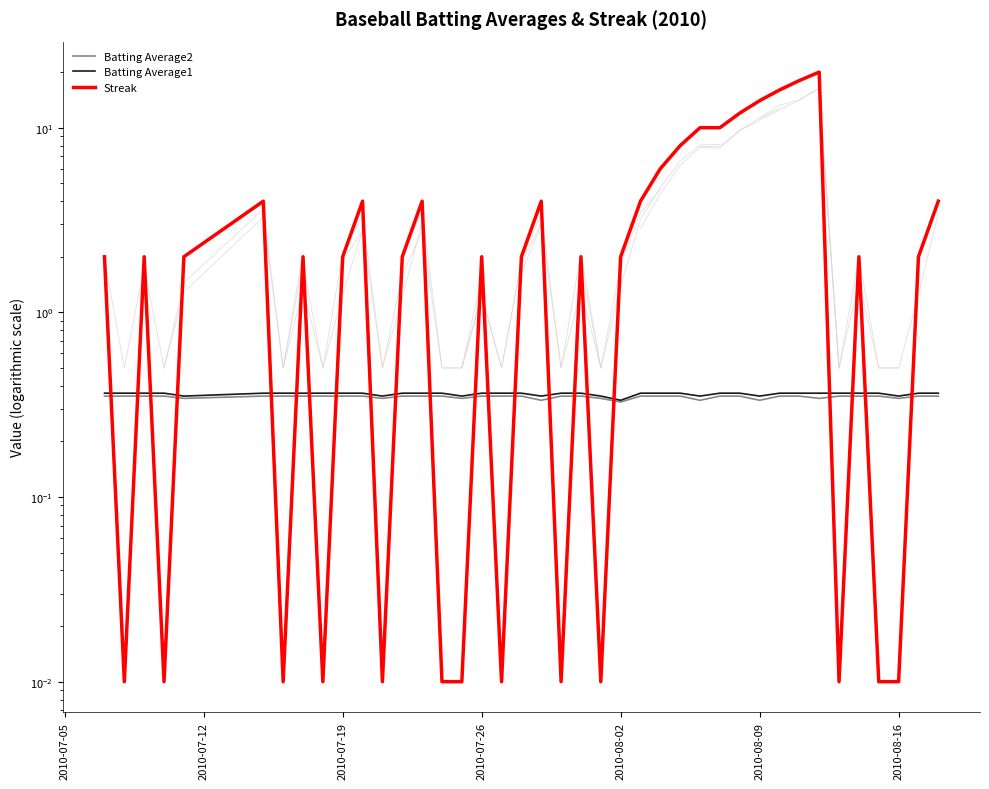

What is the sum of all Streak values?

162.1